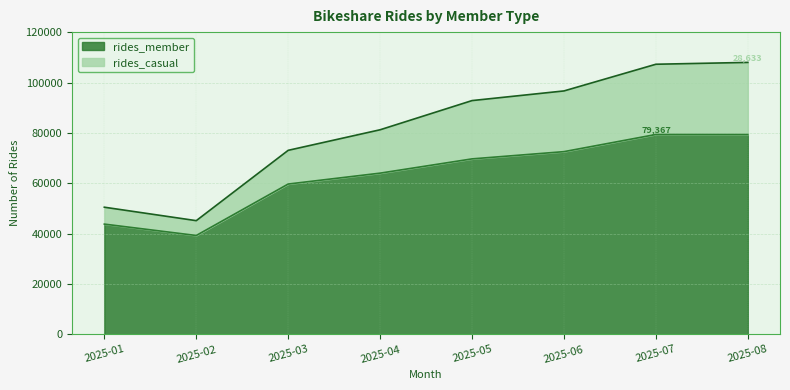

The value of rides_member at 2025-01 is 28426. True or false?

False